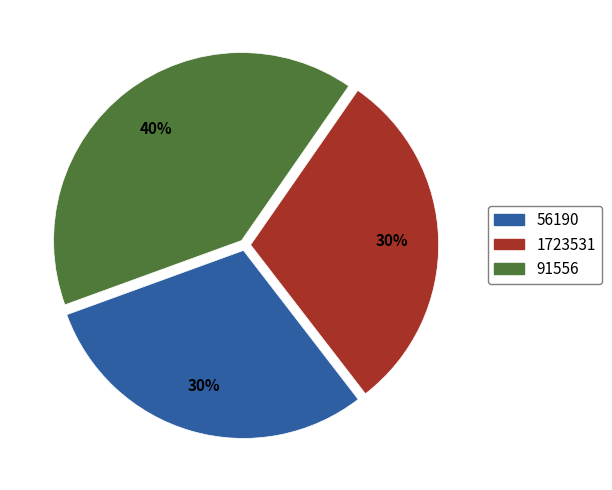

Which category has the biggest portion of the pie?

91556